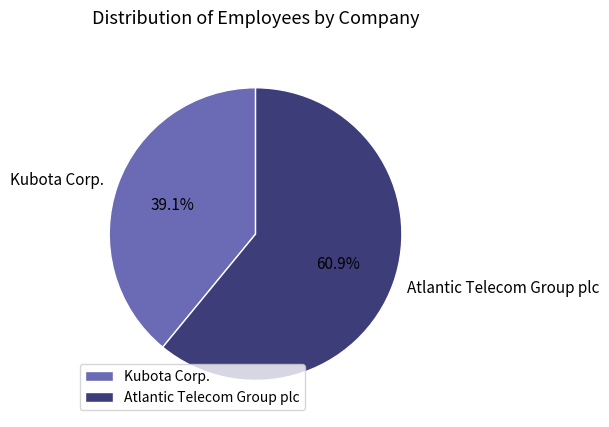

Is the sum of Atlantic Telecom Group plc and Kubota Corp. greater than half?

Yes